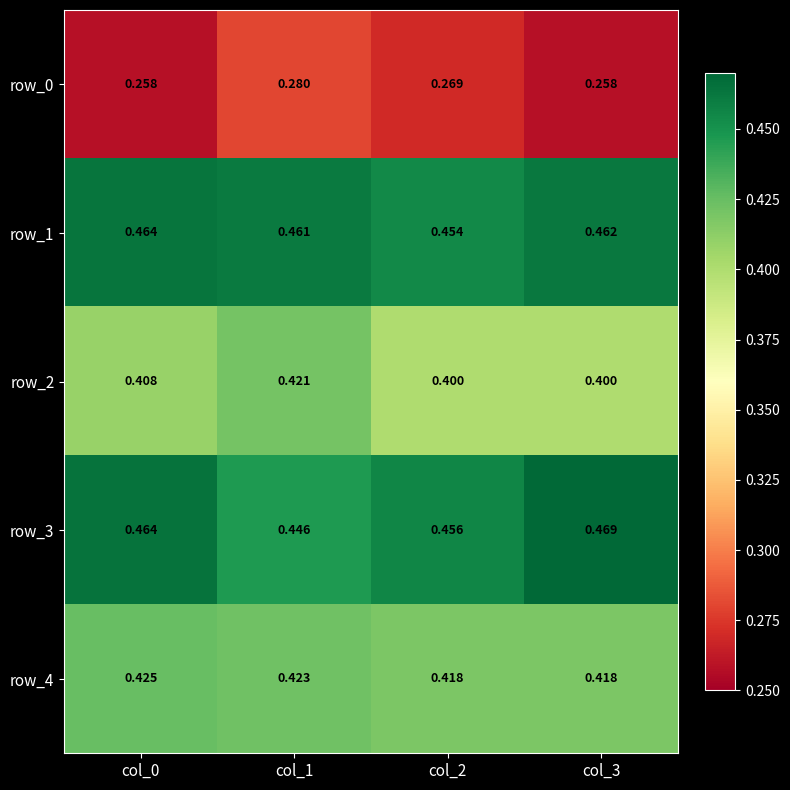

Is the value of row_1 at col_1 greater than the value of row_0 at col_1?

Yes